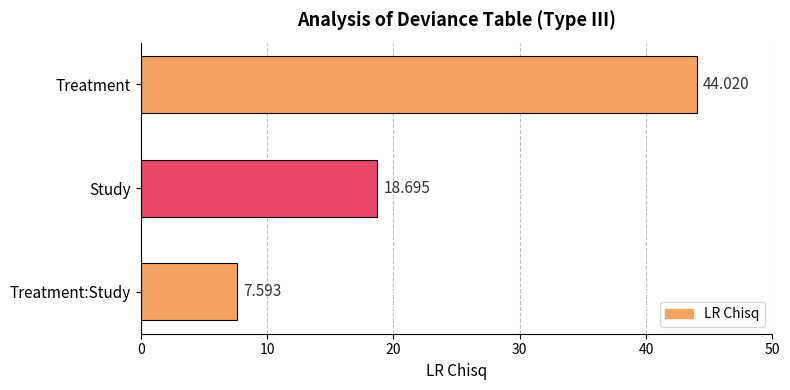

List the labels in order of value, smallest first.

Treatment:Study, Study, Treatment